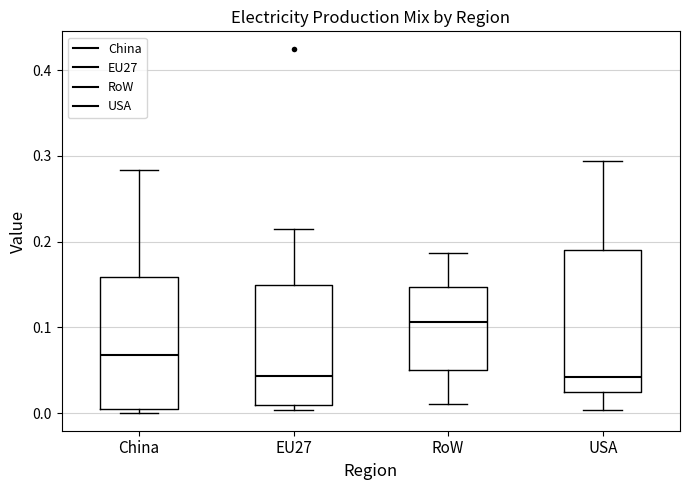

Reading left to right, read every box against the y-axis: the position of its median line, the range the box covers, and the ends of its whiskers. The values are not printed on the chart, so give them approximately, as read against the axis.

China: median 0.07, box 0.00 to 0.16, whiskers 0.00 (just below the box's lower edge) to 0.28
EU27: median 0.04, box 0.01 to 0.15, whiskers 0.00 to 0.22
RoW: median 0.11, box 0.05 to 0.15, whiskers 0.01 to 0.19
USA: median 0.04, box 0.02 to 0.19, whiskers 0.00 to 0.29